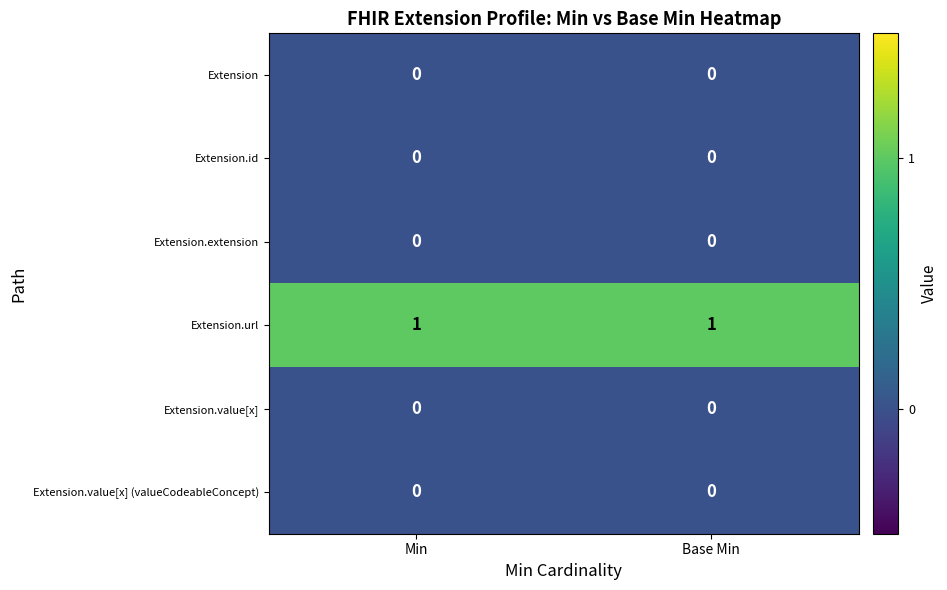

Reading right to left, transcribe all the data shown in this chart.

Extension: Base Min=0	Min=0
Extension.id: Base Min=0	Min=0
Extension.extension: Base Min=0	Min=0
Extension.url: Base Min=1	Min=1
Extension.value[x]: Base Min=0	Min=0
Extension.value[x] (valueCodeableConcept): Base Min=0	Min=0